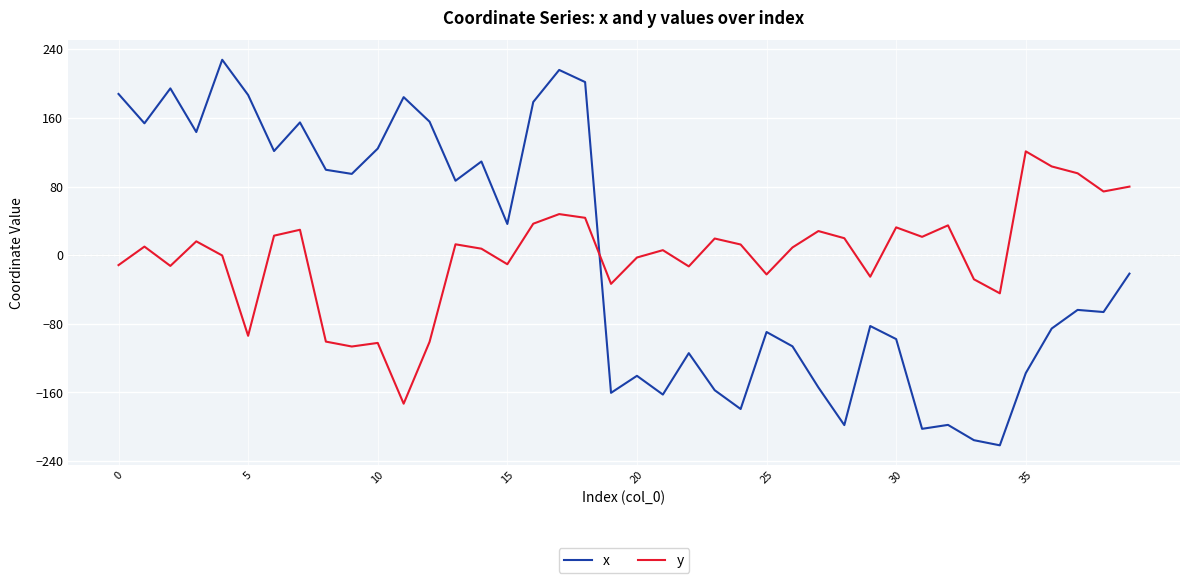

What is the difference between the maximum and minimum values in the x series?

449.5